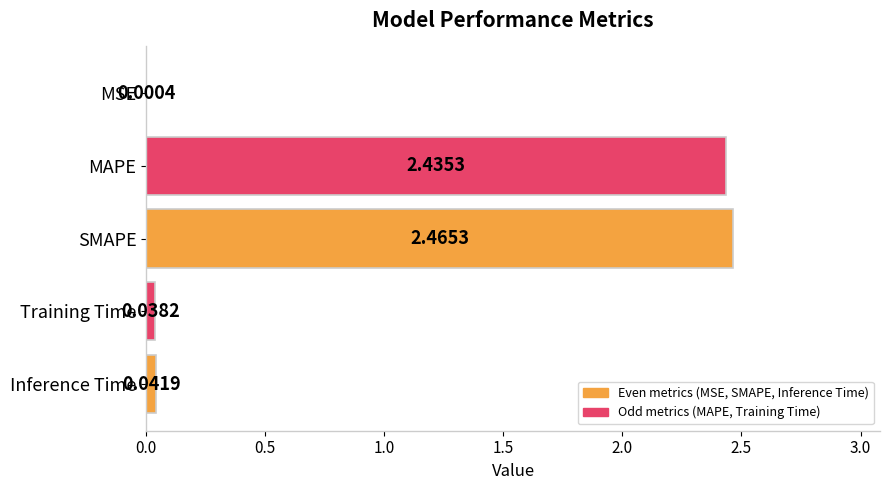

Where is the data nearest to the value 1?

Inference Time